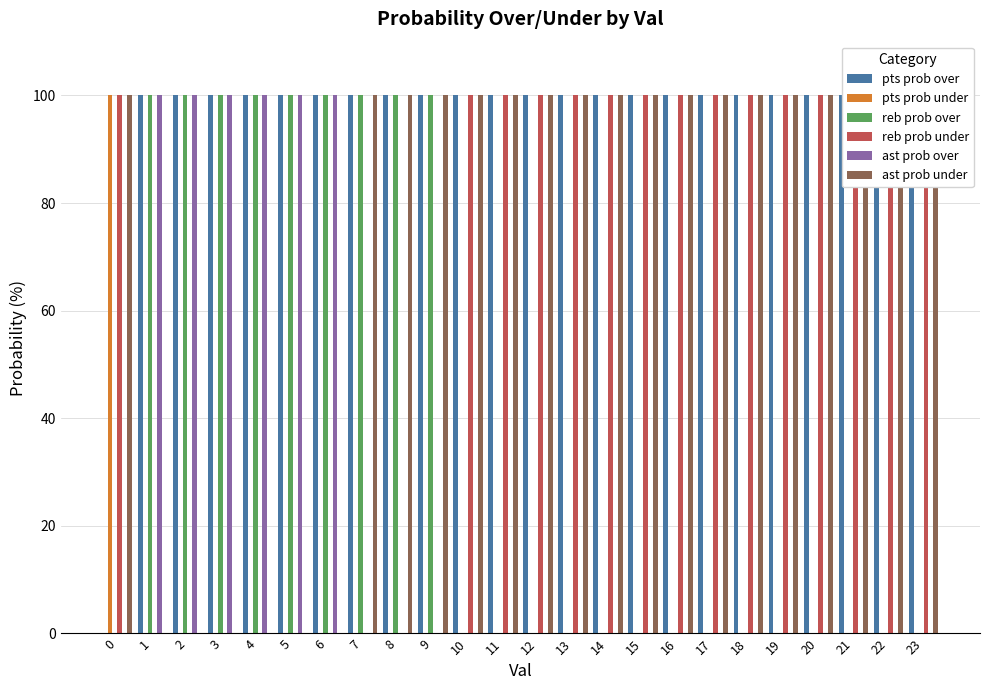

Is the value of pts prob over at 5 greater than the value of ast prob over at 21?

Yes